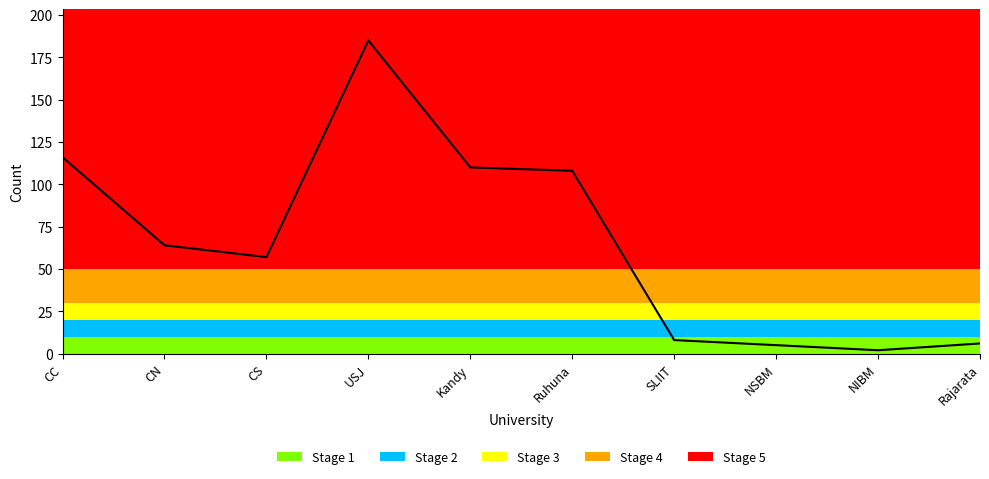

What is the difference between the values at Kandy and USJ?

75